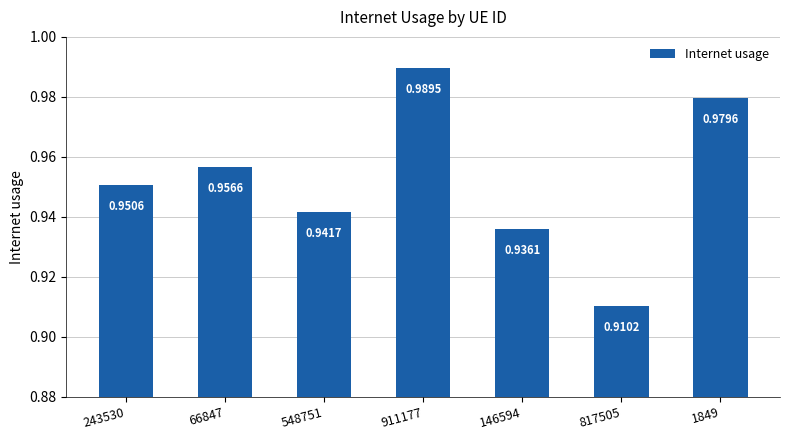

Rank the categories by value from highest to lowest.

911177, 1849, 66847, 243530, 548751, 146594, 817505